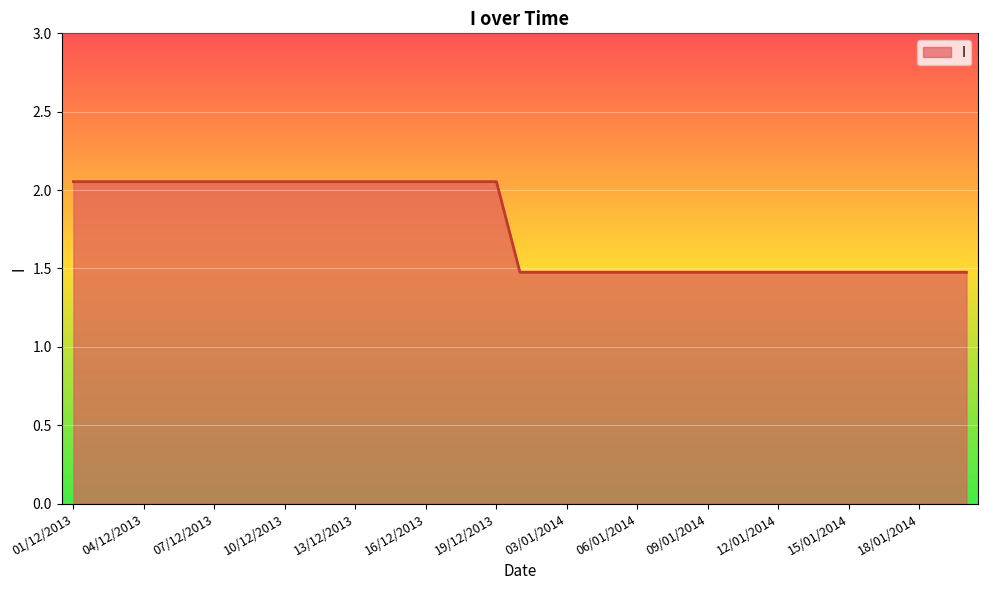

What is the difference between the maximum and minimum values?

0.6